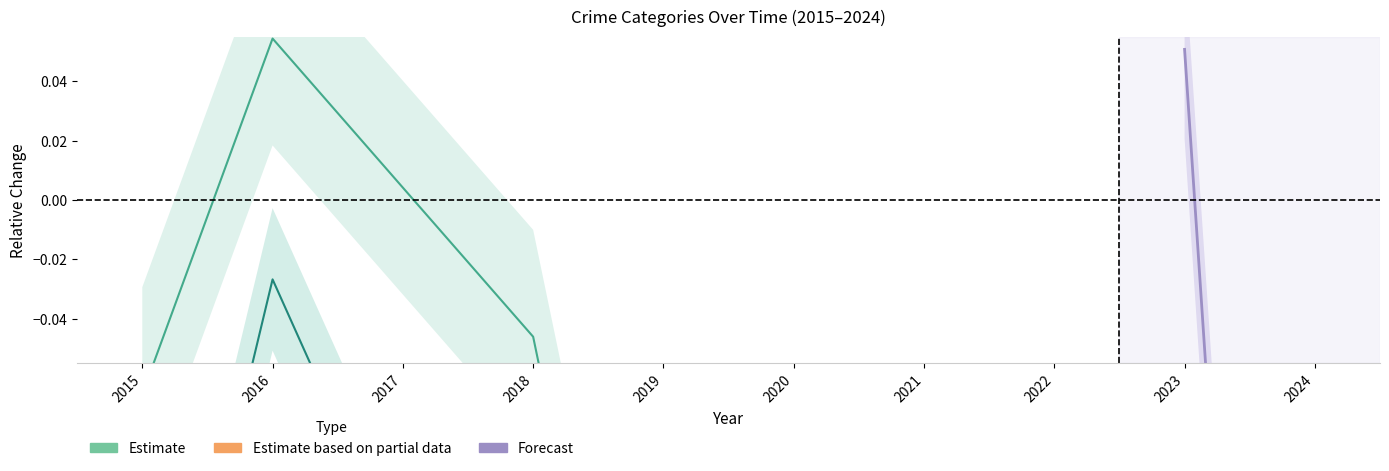

Between 2021 and 2017, which is larger?

2017